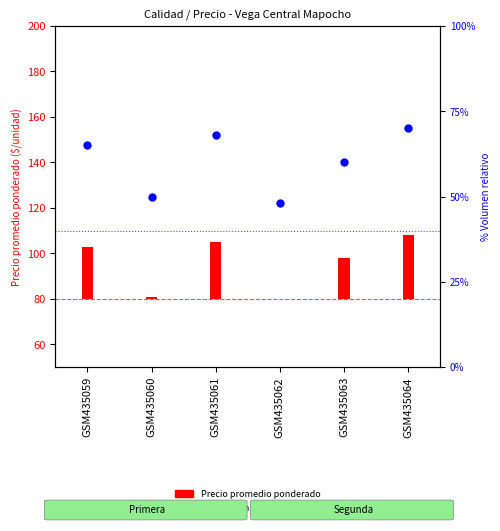

What is the change in value from GSM435060 to GSM435064?

+20